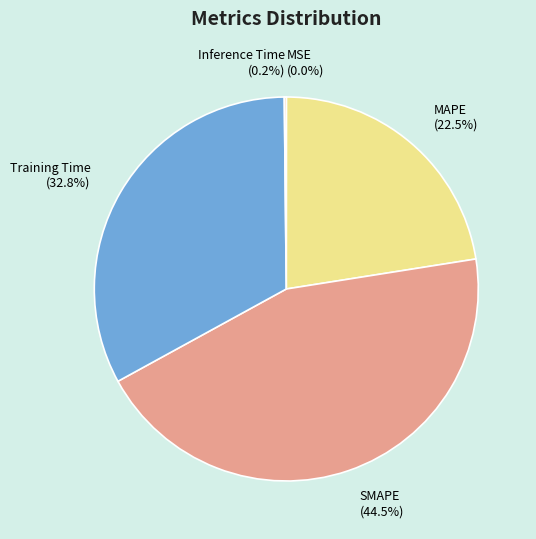

Does any single category account for the majority?

No